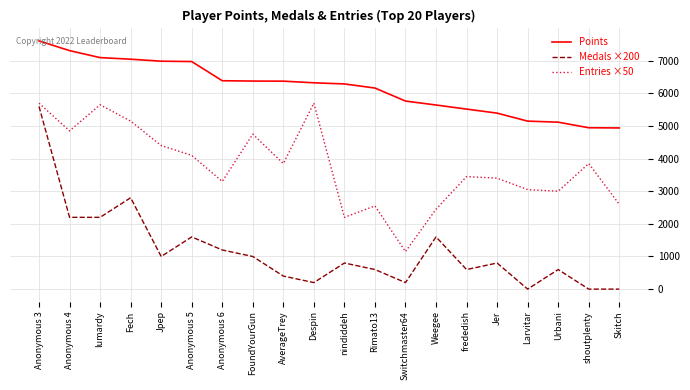

What is the minimum value for Points?

4940